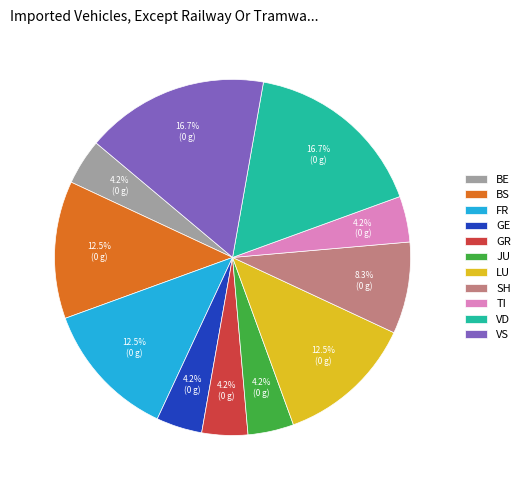

Approximately how many times larger is the value at SH compared to GR?

2.0